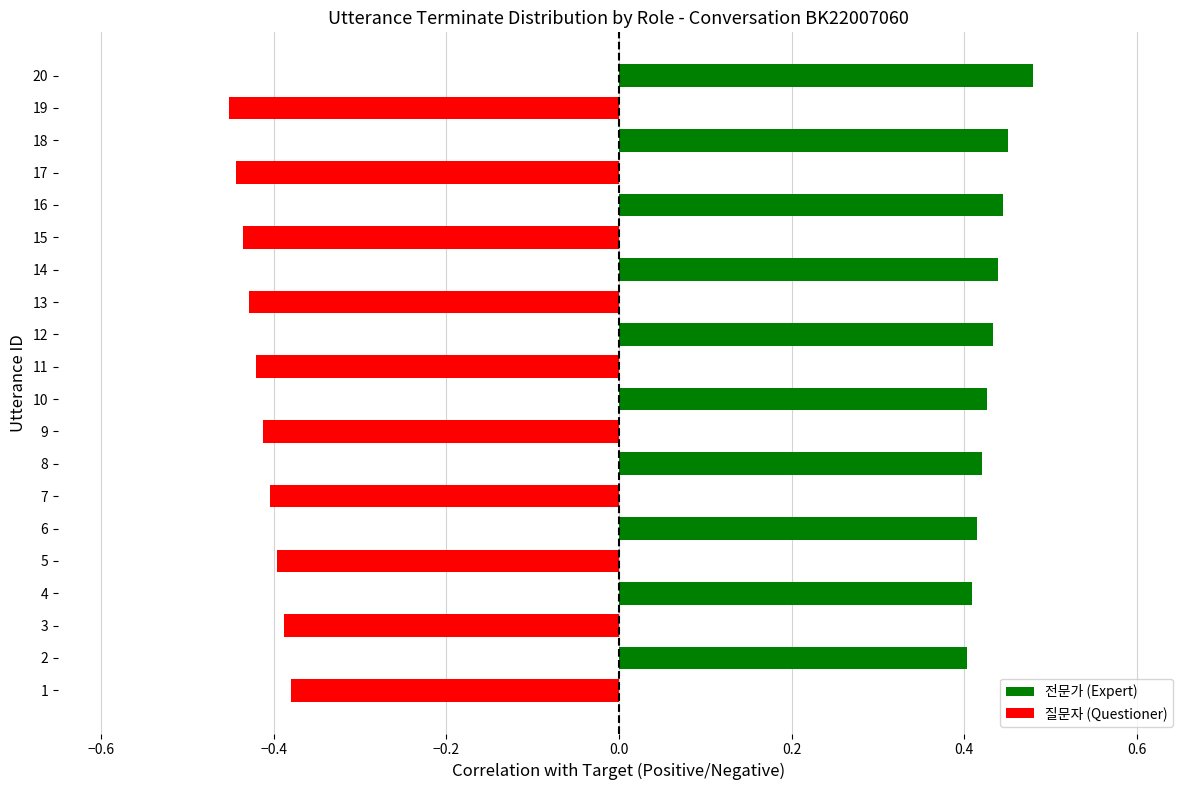

Count the values in the range 0 to 1.

10